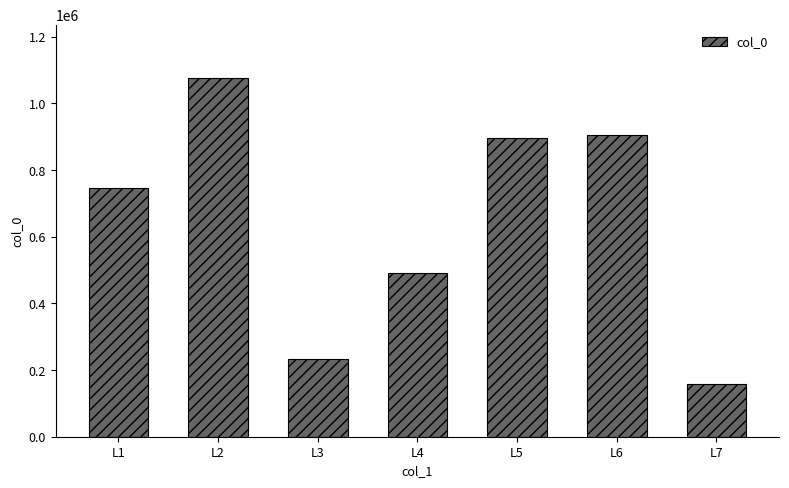

Are the bars grouped side by side (vs. stacked)?

No